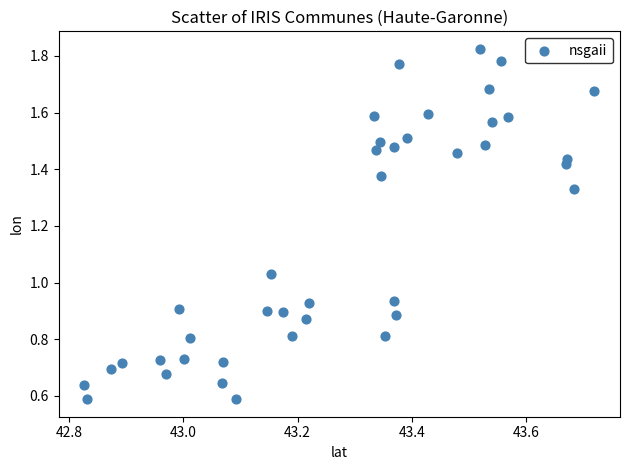

What is the range of Y values (max minus min)?

1.2